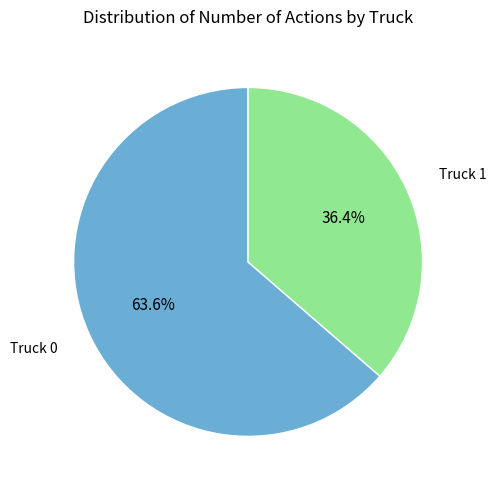

How many slices are in this pie chart?

2